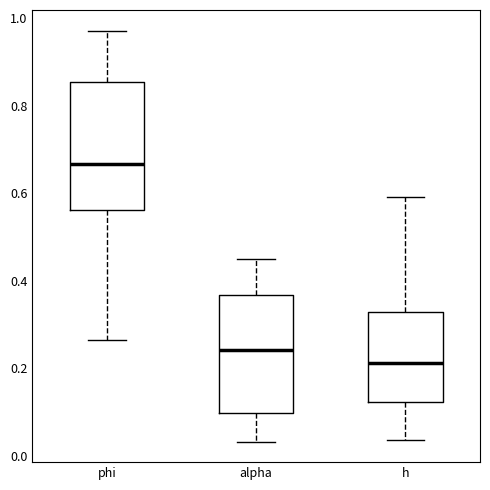

Comparing the boxes themselves (not the whiskers), which one is the tallest?

phi